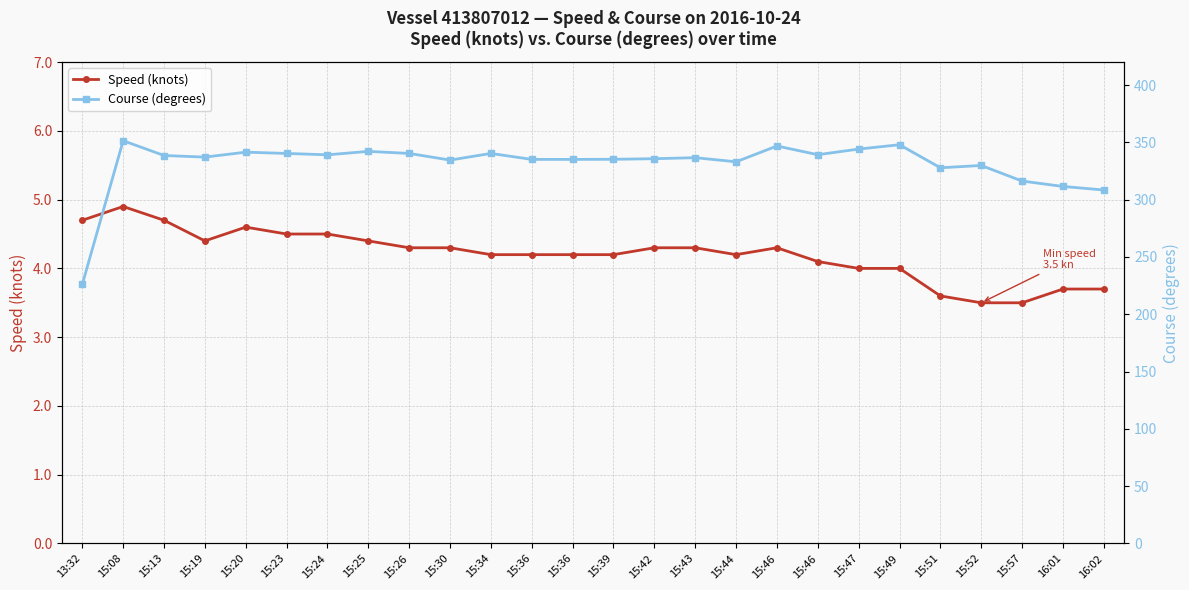

Does the chart display data point markers on the line(s)?

Yes